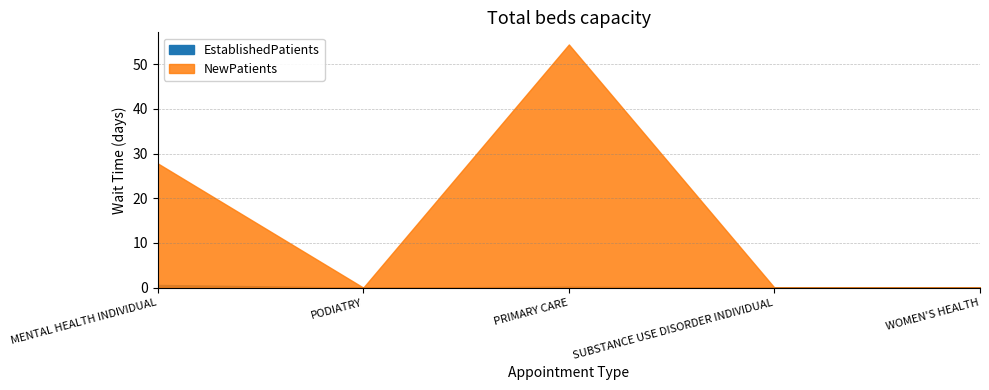

What is the difference between the maximum and minimum values in the NewPatients series?

54.4